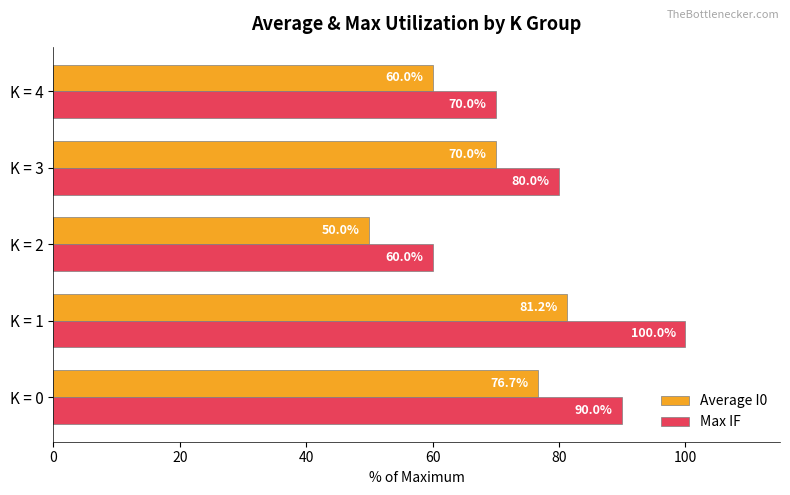

What is the greatest value displayed?

100.0